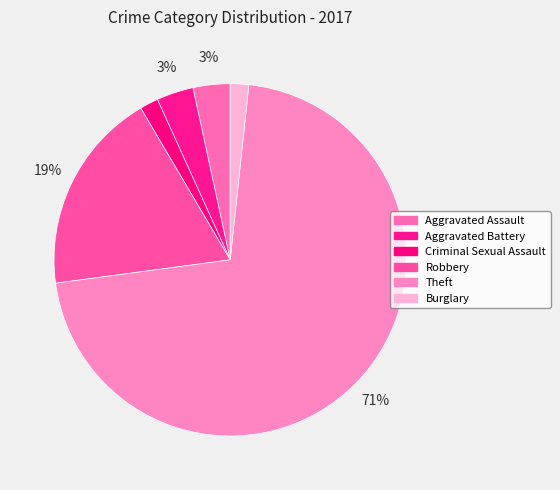

Is there a majority slice in this chart?

Yes